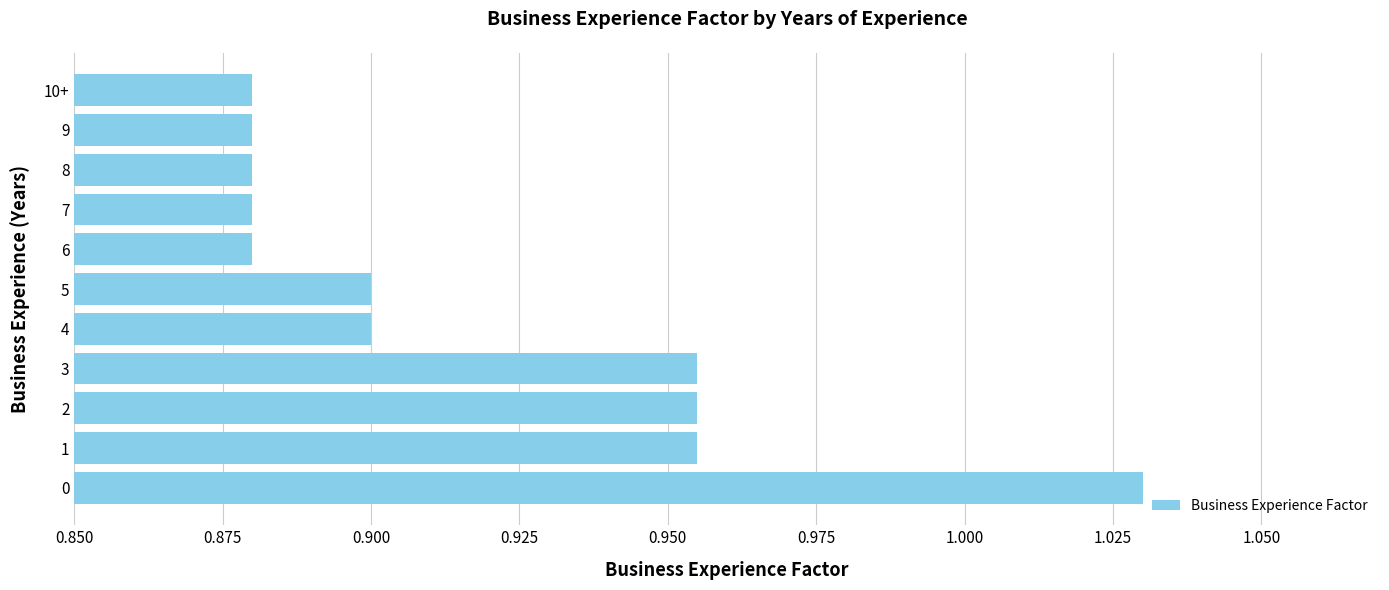

What is the sum of all values?

10.1